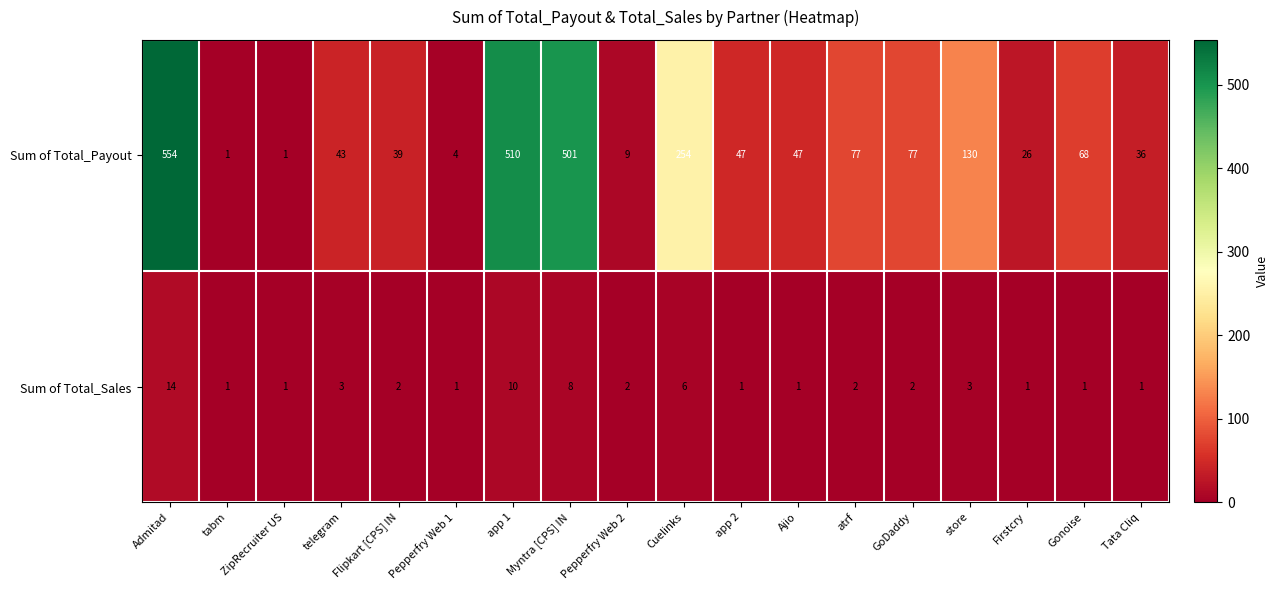

What is the difference between the maximum and minimum values in the Sum of Total_Sales series?

13